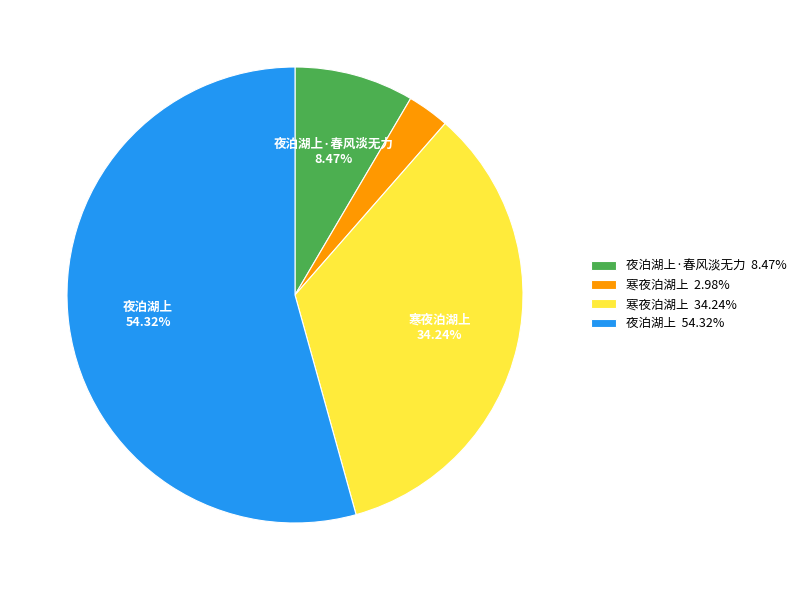

Do 夜泊湖上 54.32% and 寒夜泊湖上 34.24% together represent more than half of the pie?

Yes